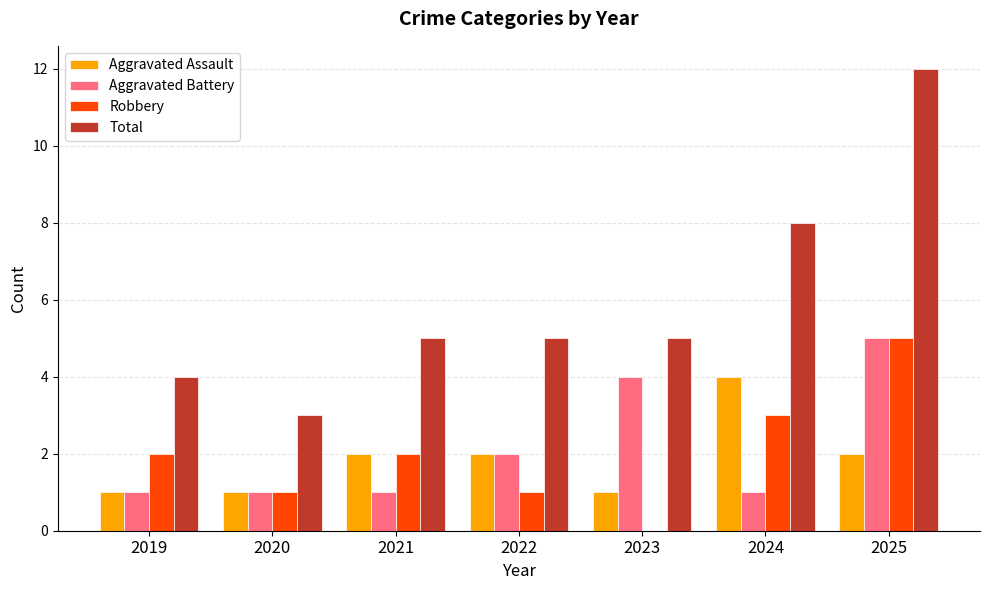

Which category has the highest value in the Aggravated Battery series?

2025